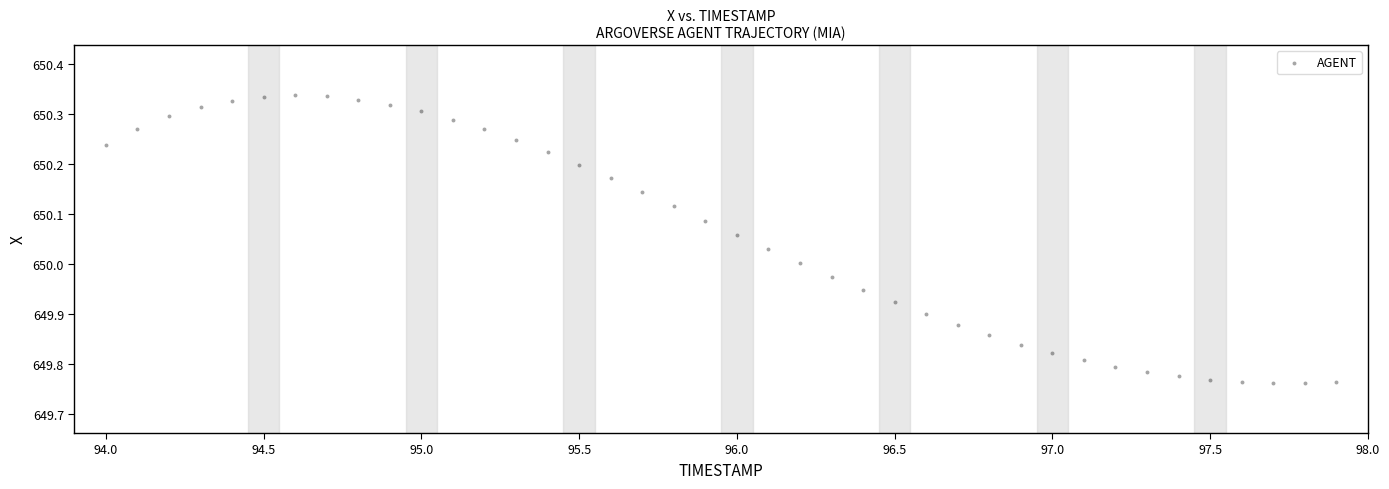

What is the range of X values (max minus min)?

3.9